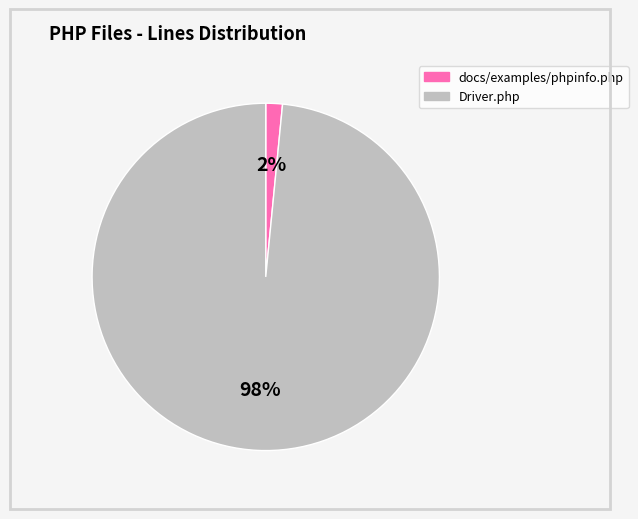

Is there any slice that represents more than half of the pie?

Yes